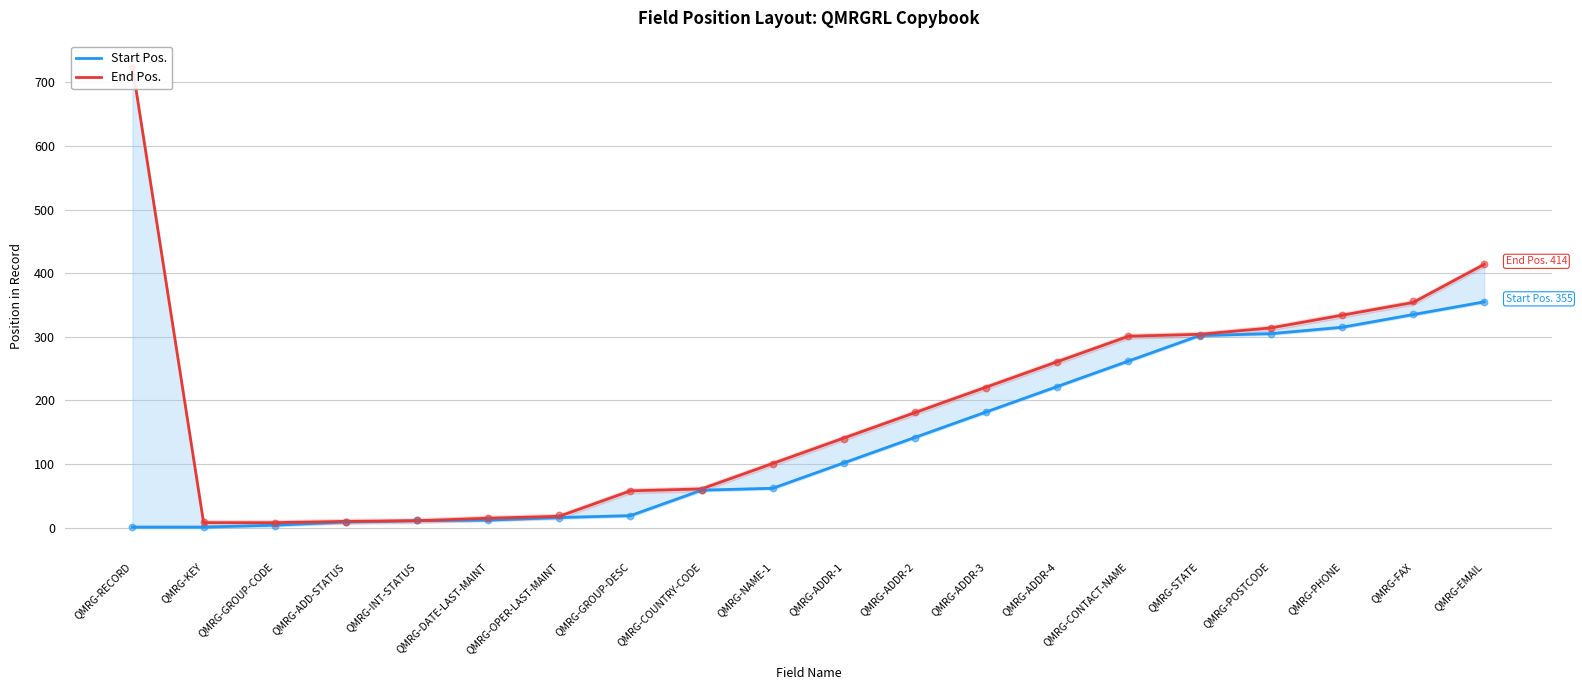

At which category is the sum across all series the highest?

QMRG-EMAIL